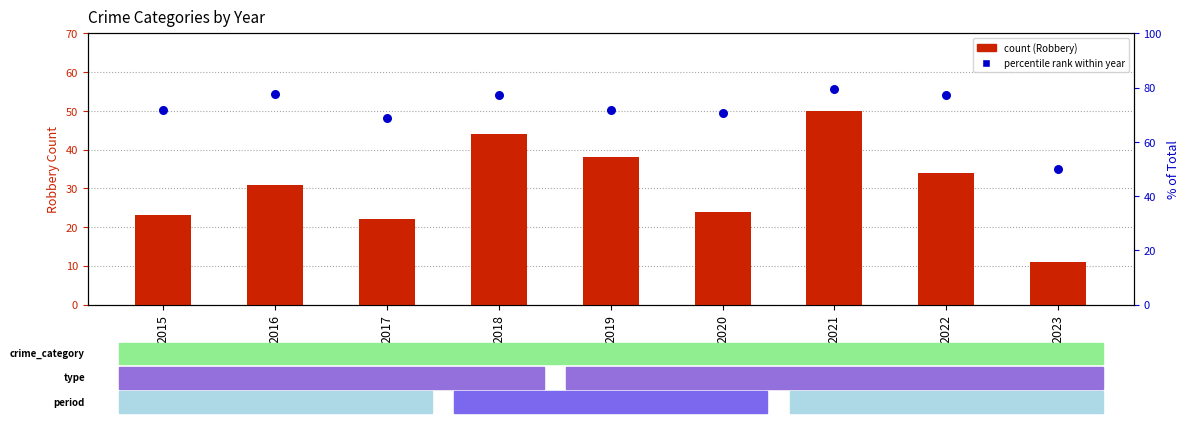

Which series has the largest Y range (max minus min)?

Robbery count